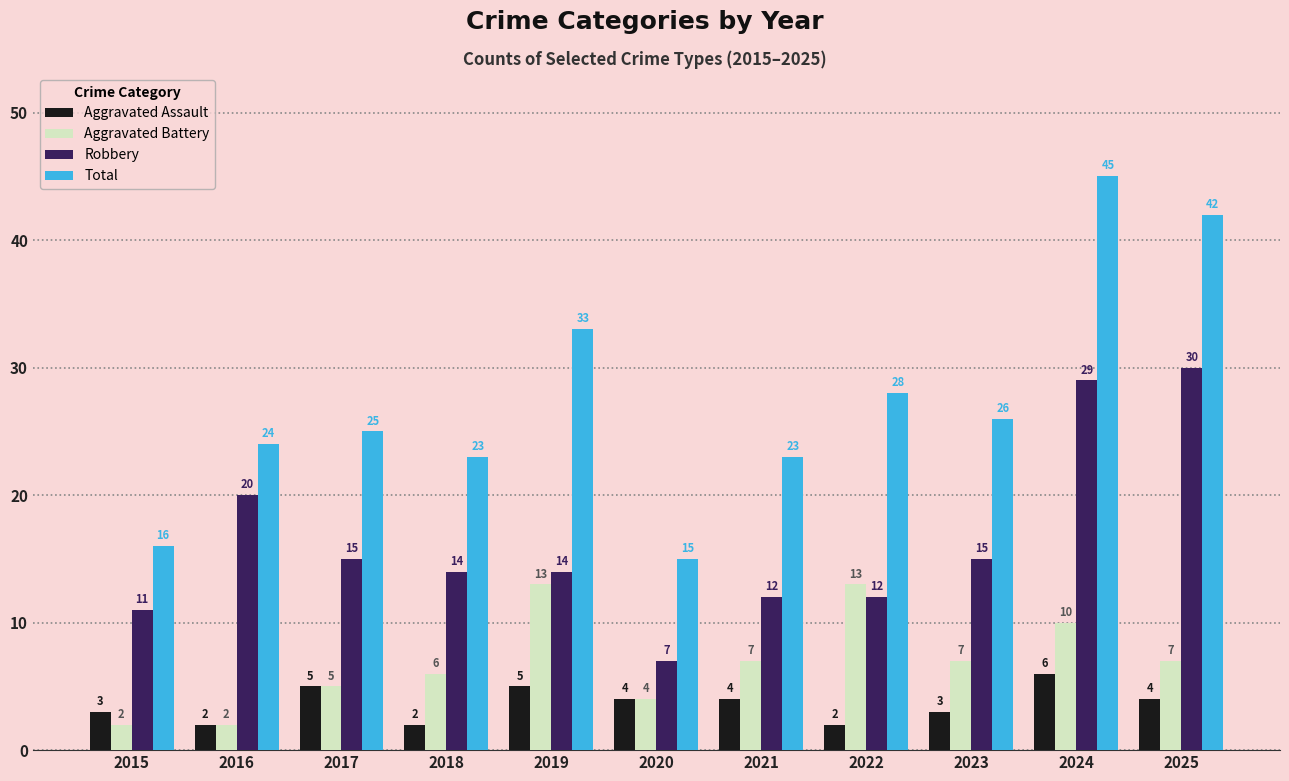

How many distinct data groups are displayed?

4